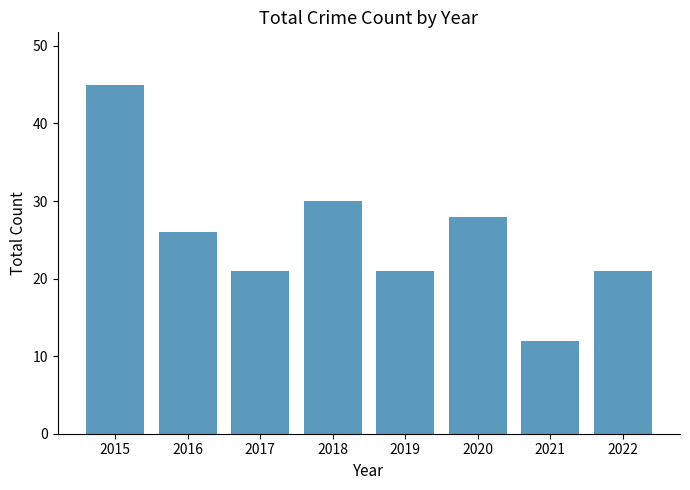

The chart shows a value of 7 at 2020. True or false?

False